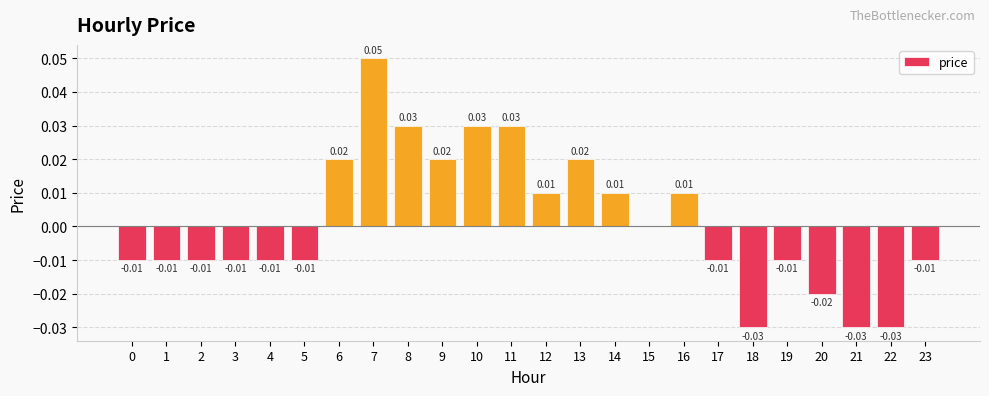

Which has a higher value, 10 or 19?

10